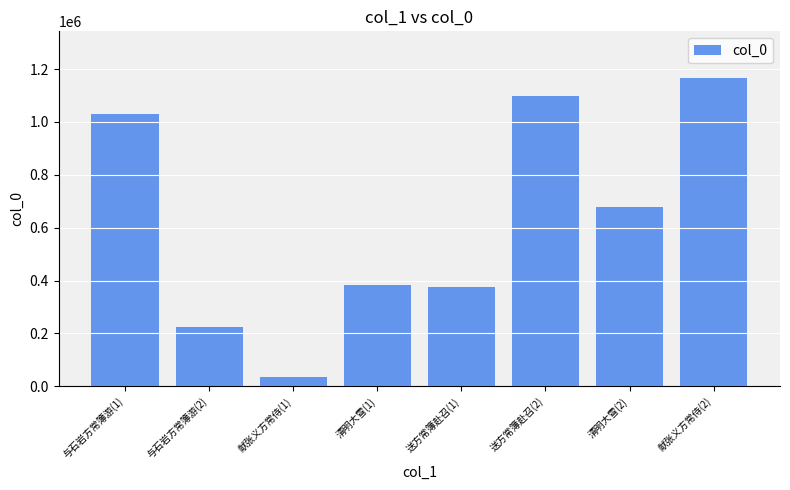

Which category has the highest value across all series?

献张义方常侍(2)